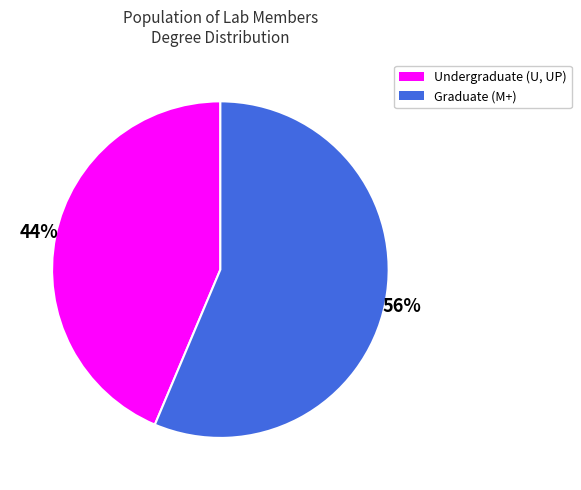

Do Graduate (M+) and Undergraduate (U, UP) together represent more than half of the pie?

Yes